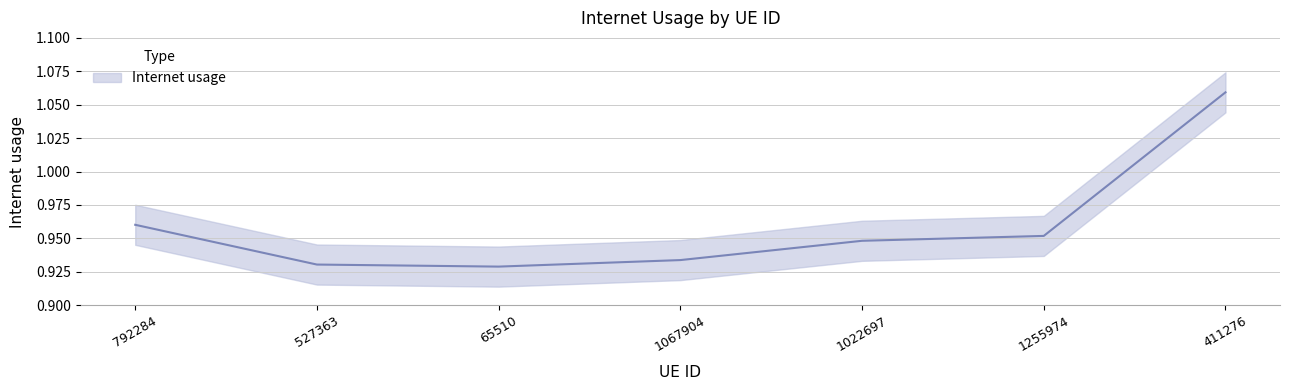

At which category does the data reach its first local valley?

65510